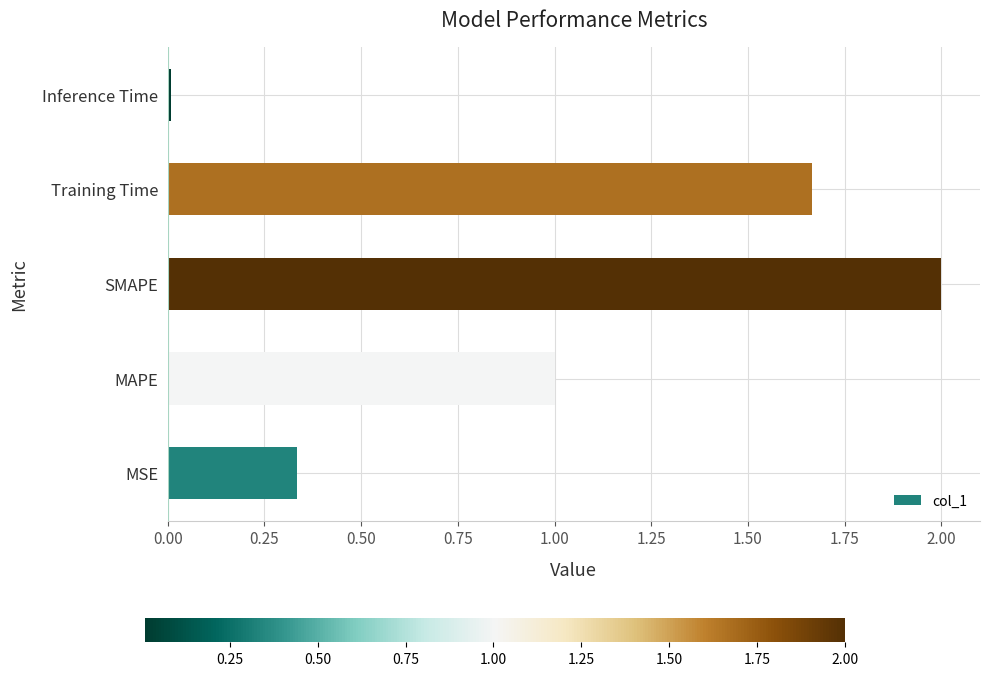

Which category has the lowest value across all series?

Inference Time